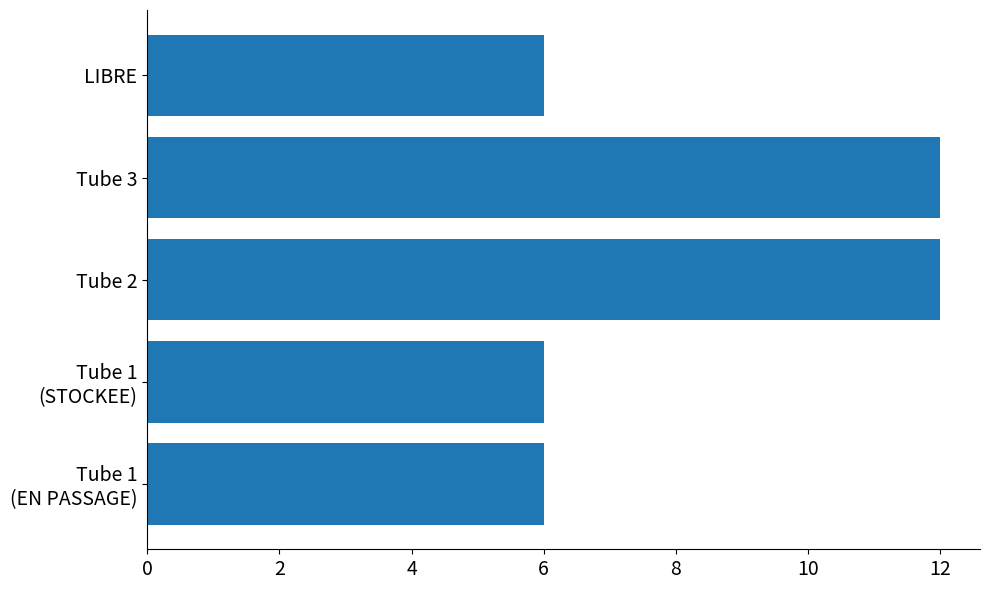

Reading top to bottom, list all the values displayed in this chart.

6	12	12	6	6